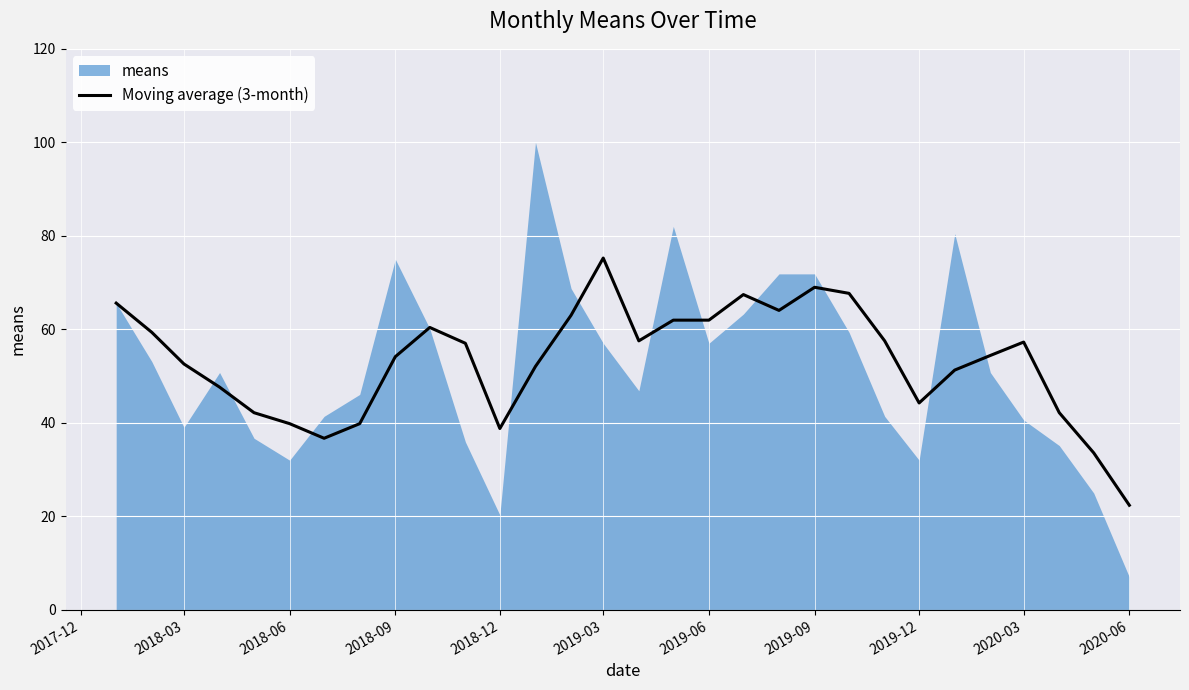

Is it true that Moving average (3-month) equals 38.8 at 2018-12?

True